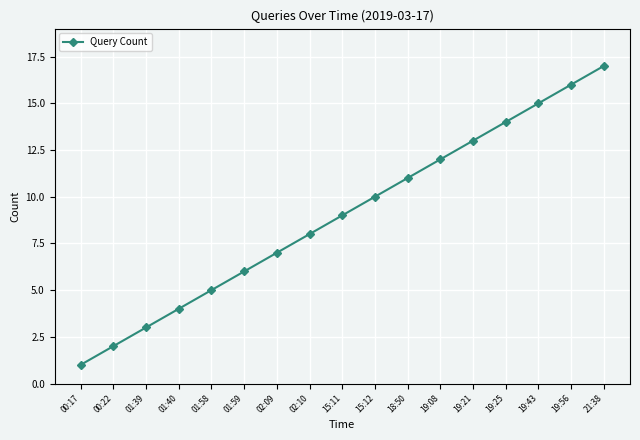

Rank the categories by value from lowest to highest.

00:17, 00:22, 01:39, 01:40, 01:58, 01:59, 02:09, 02:10, 15:11, 15:12, 18:50, 19:08, 19:21, 19:25, 19:43, 19:56, 21:38